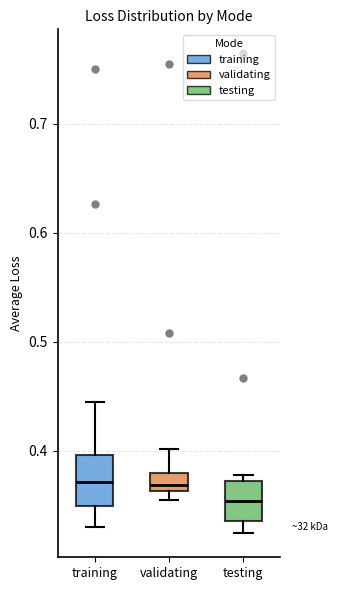

Where is the upper edge of the box for testing on the y-axis? The values are not printed on the chart, so give them approximately, as read against the axis.

0.37